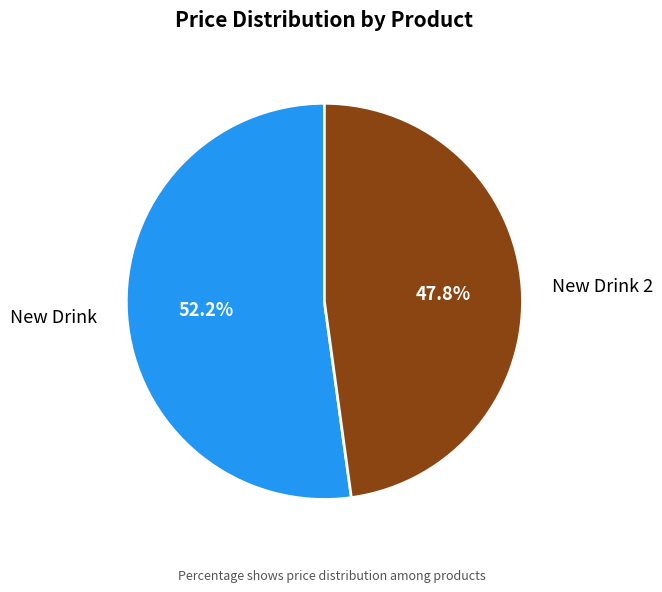

Which category accounts for the majority?

New Drink